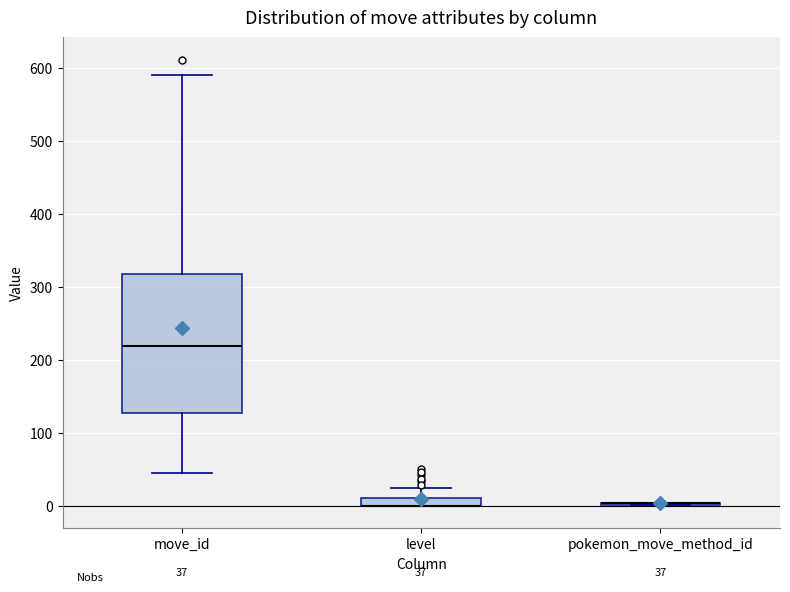

Which box is the tallest, from its lower edge to its upper edge?

move_id